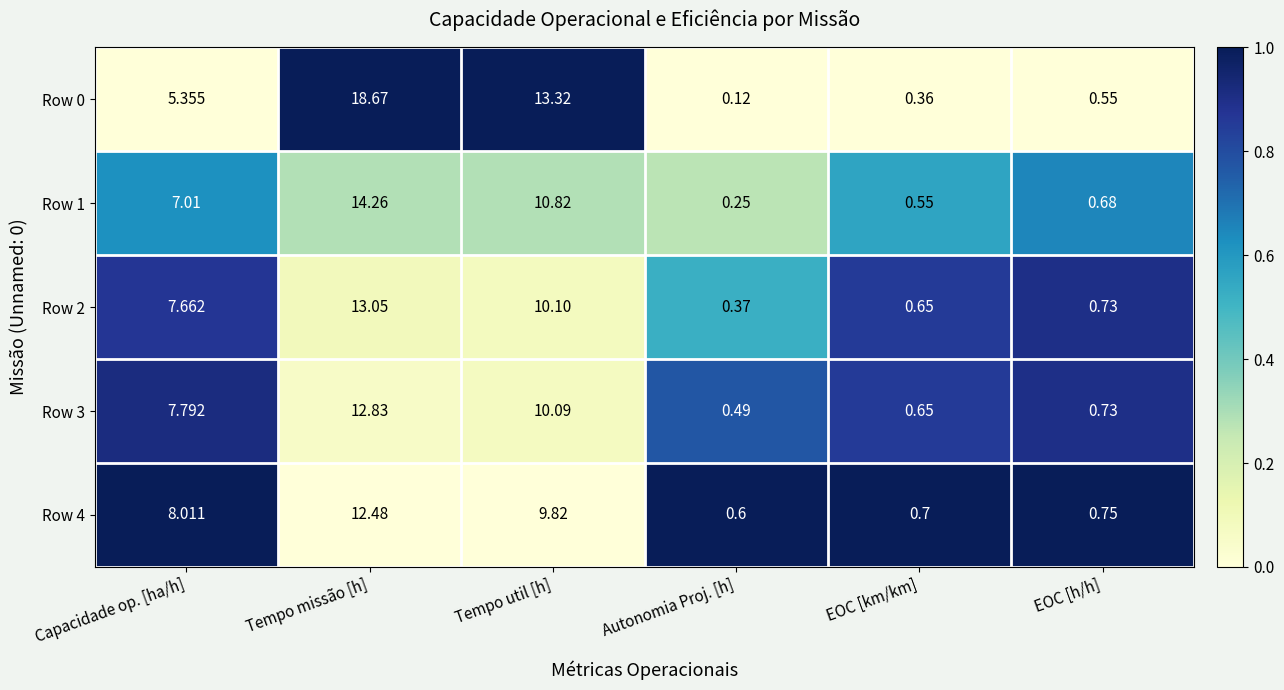

Rank the categories by Row 3 value from lowest to highest.

Autonomia Proj. [h], EOC [km/km], EOC [h/h], Capacidade op. [ha/h], Tempo util [h], Tempo missão [h]